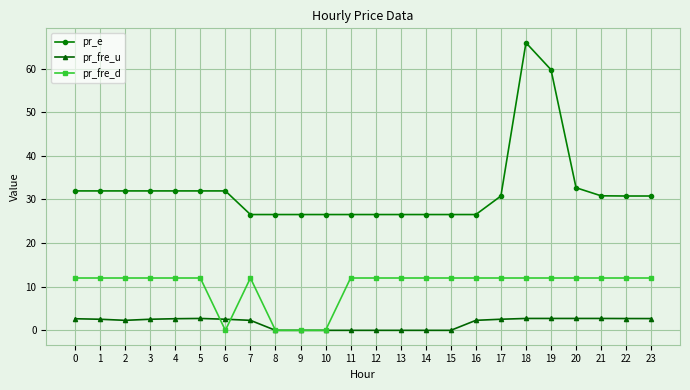

What is the highest value of the pr_fre_d series?

12.0